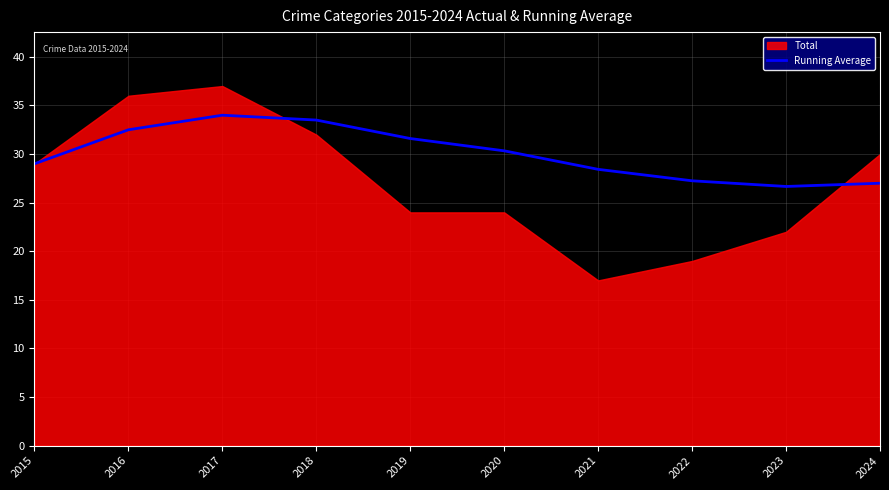

Where is the first local minimum?

2023